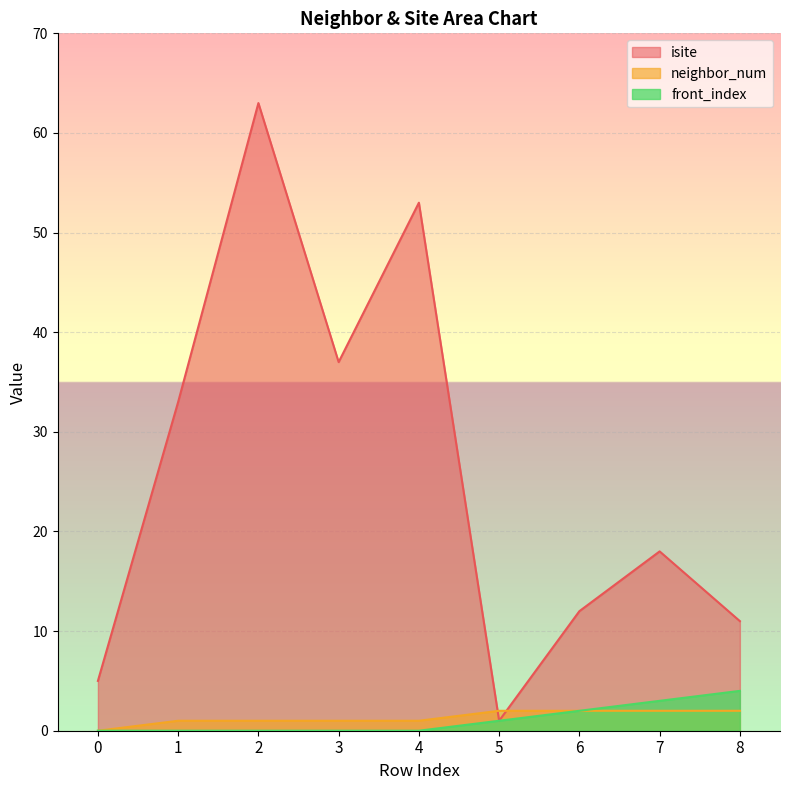

How many categories are shown in the chart?

9